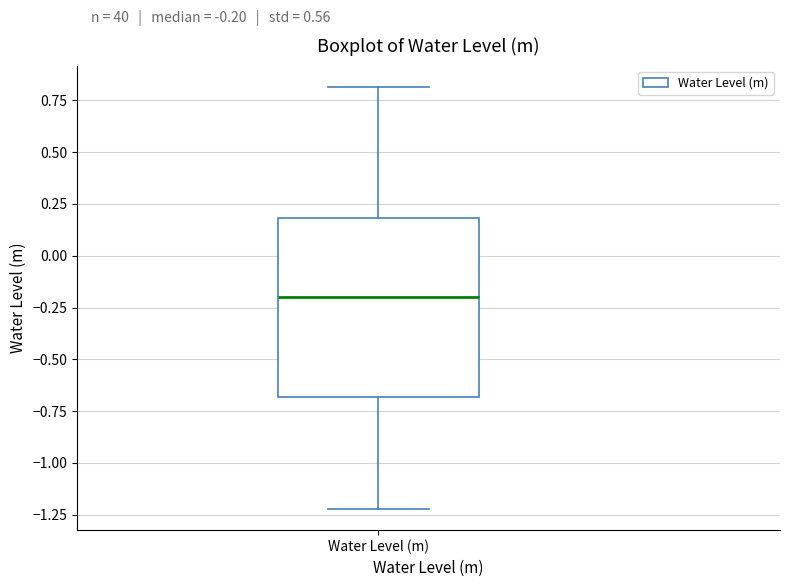

Where does the upper whisker of the box for Water Level (m) end on the y-axis? The values are not printed on the chart, so give them approximately, as read against the axis.

0.8